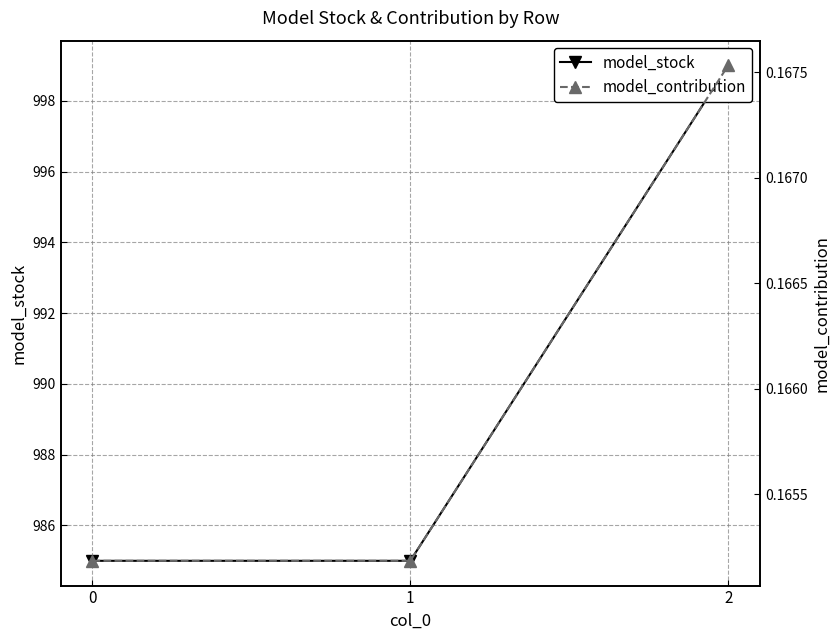

What is the spread (max minus min) of values at 1?

984.8